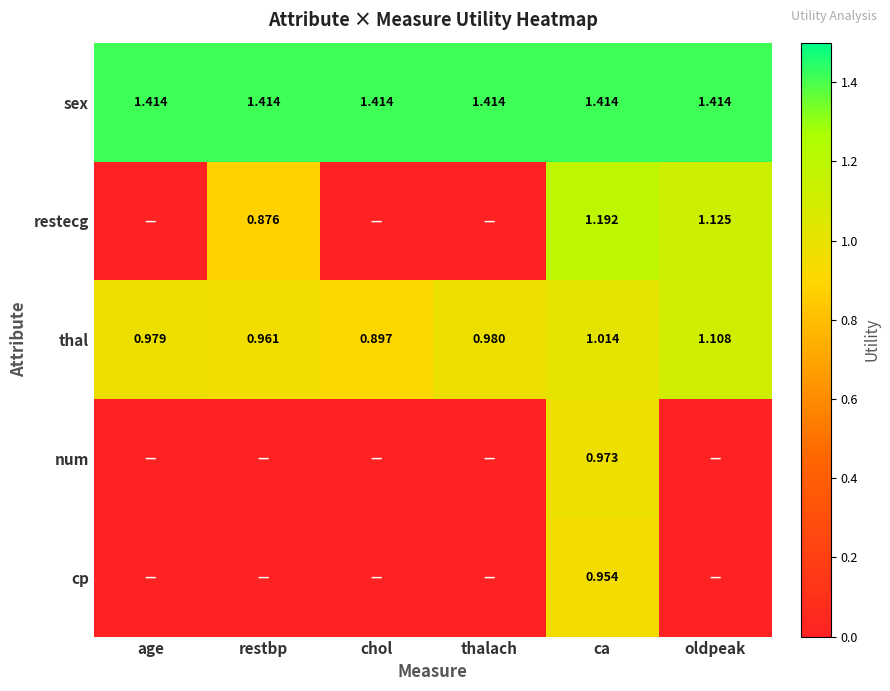

How many categories are shown in the chart?

6